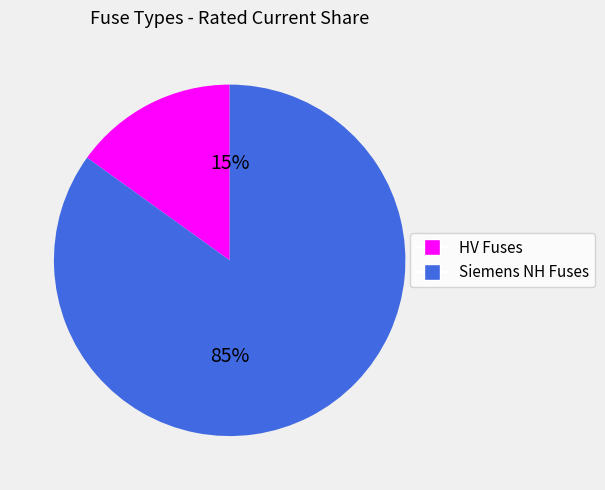

Does any single category account for the majority?

Yes